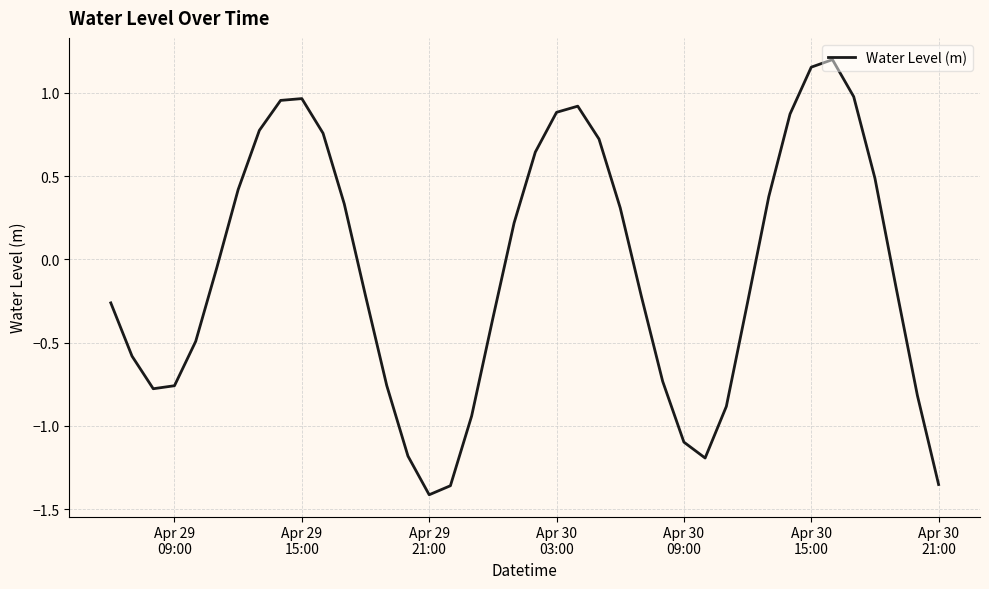

Reading left to right, extract all data points from this chart.

-0.3	-0.6	-0.8	-0.8	-0.5	-0.0	0.4	0.8	1.0	1.0	0.8	0.3	-0.2	-0.8	-1.2	-1.4	-1.4	-0.9	-0.4	0.2	0.6	0.9	0.9	0.7	0.3	-0.2	-0.7	-1.1	-1.2	-0.9	-0.3	0.4	0.9	1.2	1.2	1.0	0.5	-0.2	-0.8	-1.4